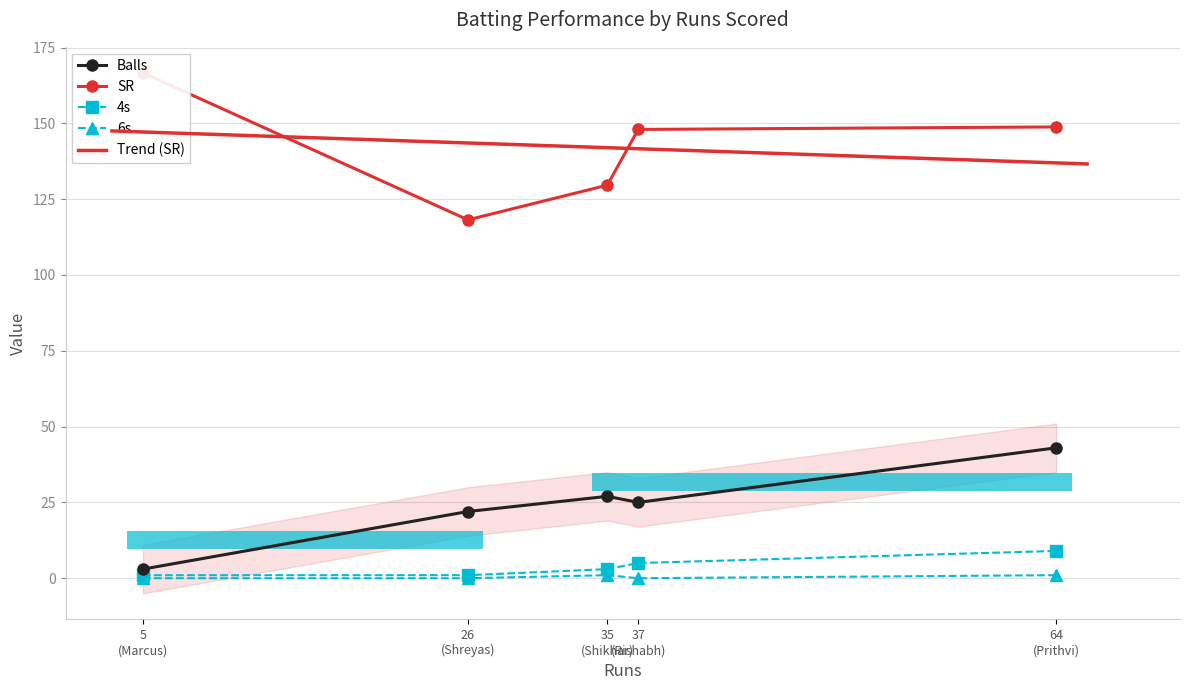

At how many categories does at least one series exceed 13?

5